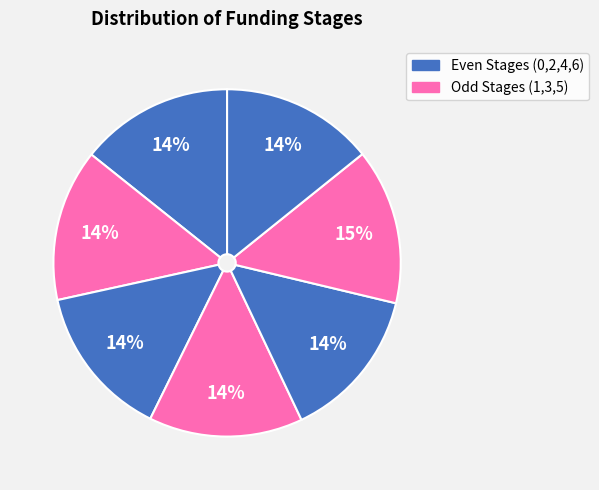

Is there a majority slice in this chart?

No